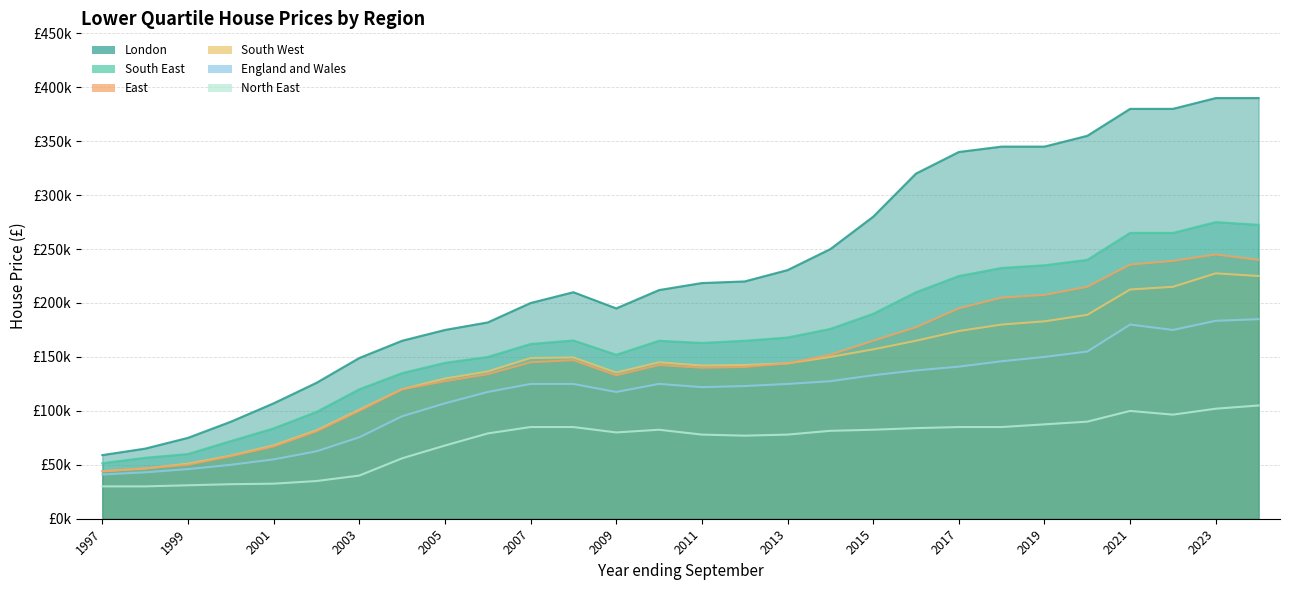

At which category is the sum across all series the highest?

2023